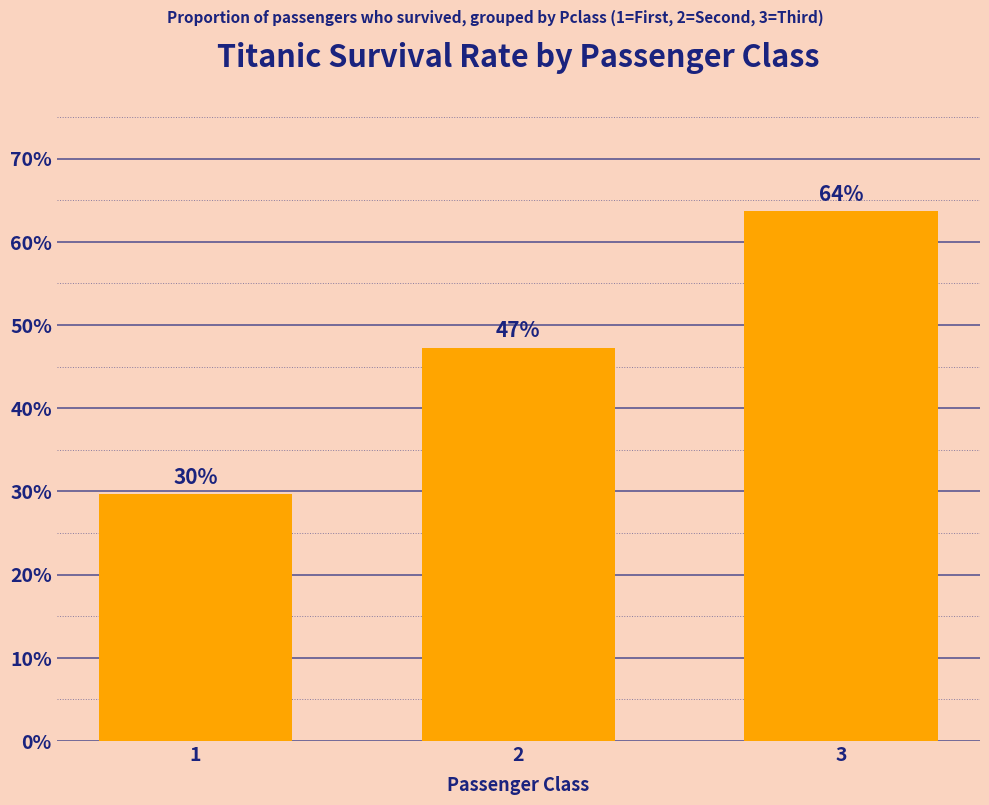

Does the chart contain any negative values?

No